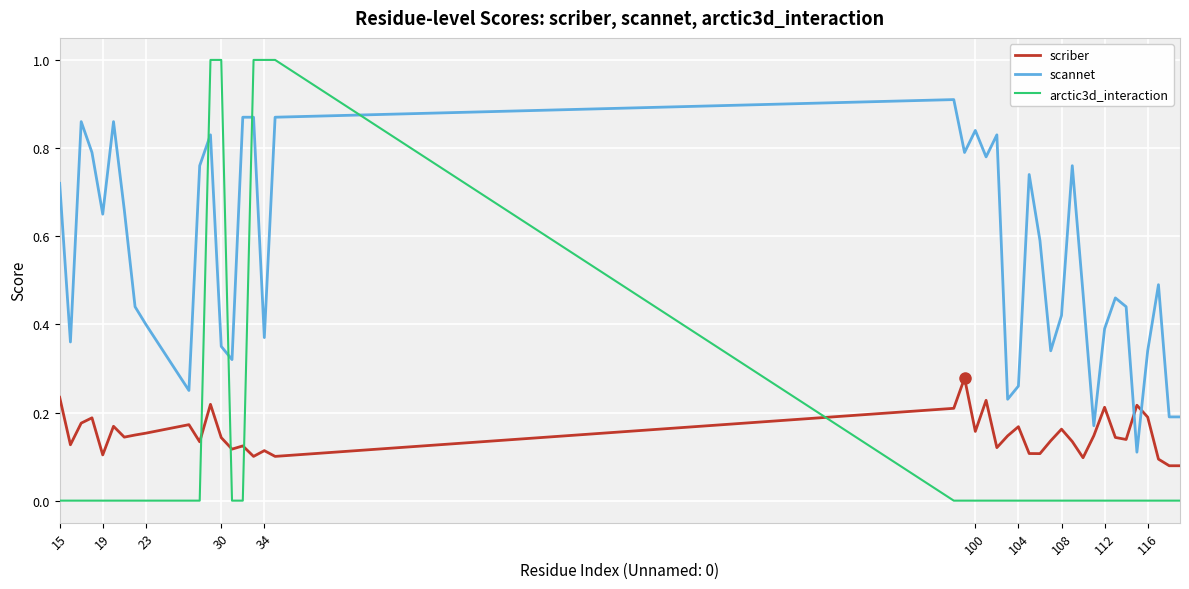

How many intersections are there between arctic3d_interaction and scannet?

4